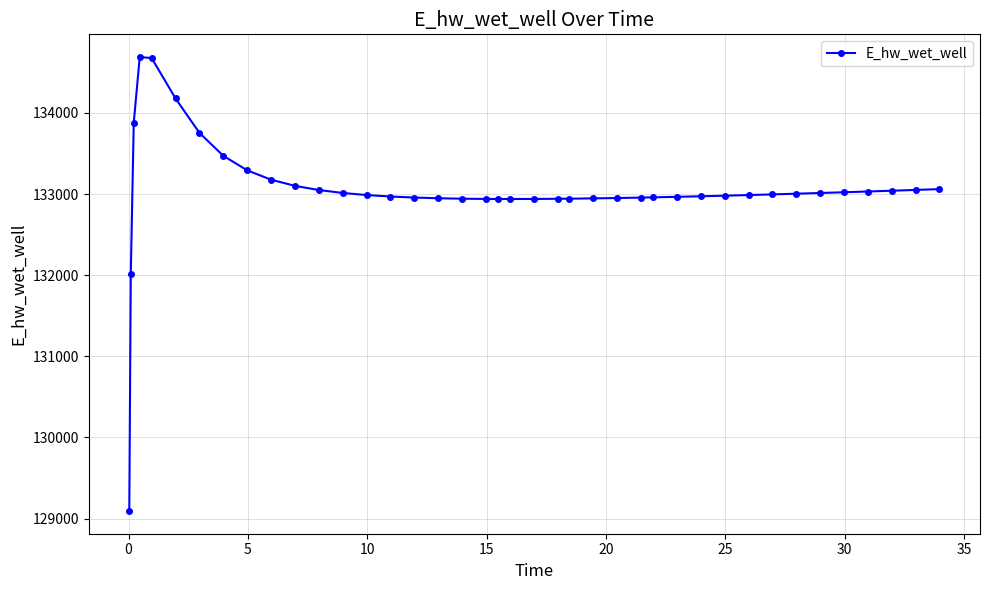

What is the value of the 23rd point from the left?

132941.2